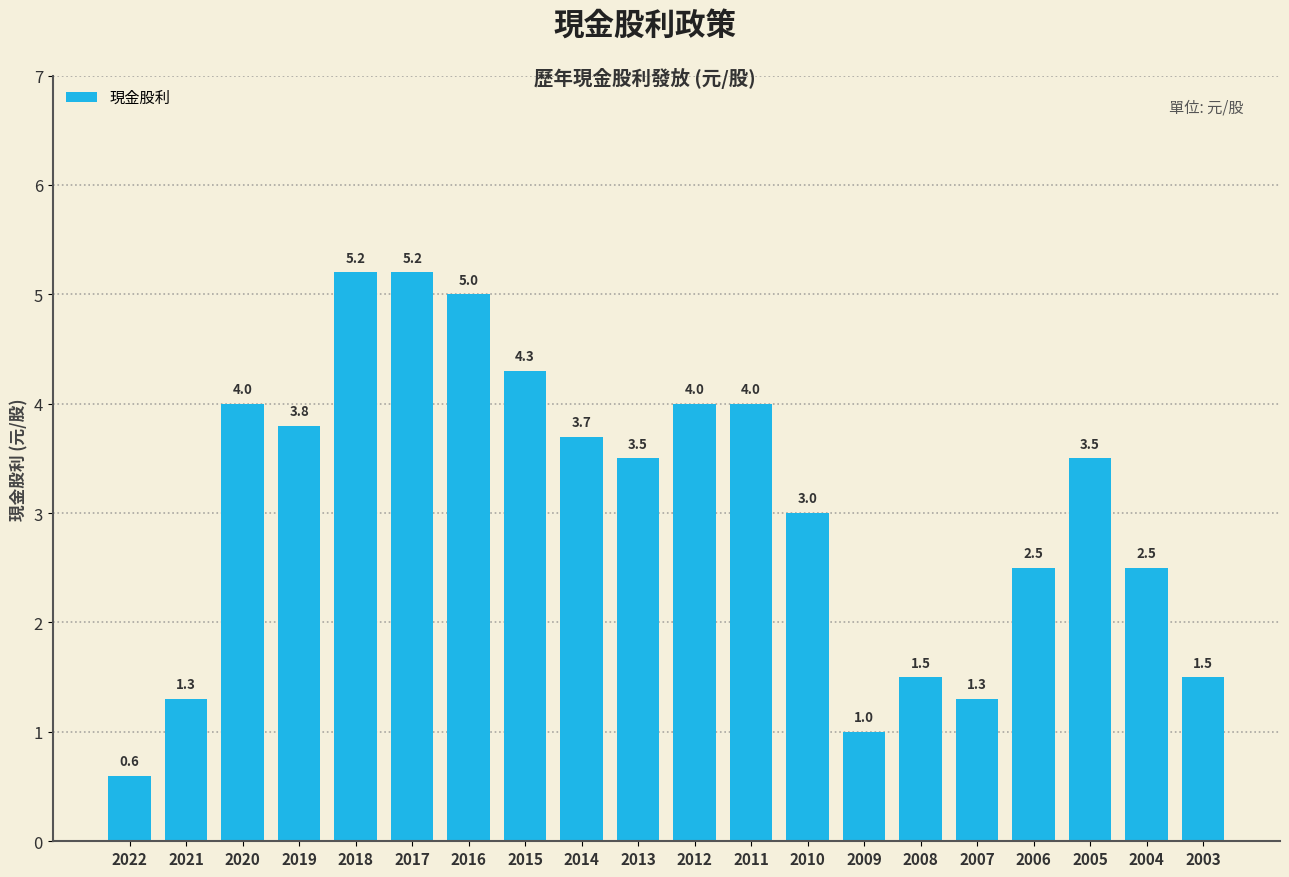

Is it true that the value at 2004 is 2.5?

True